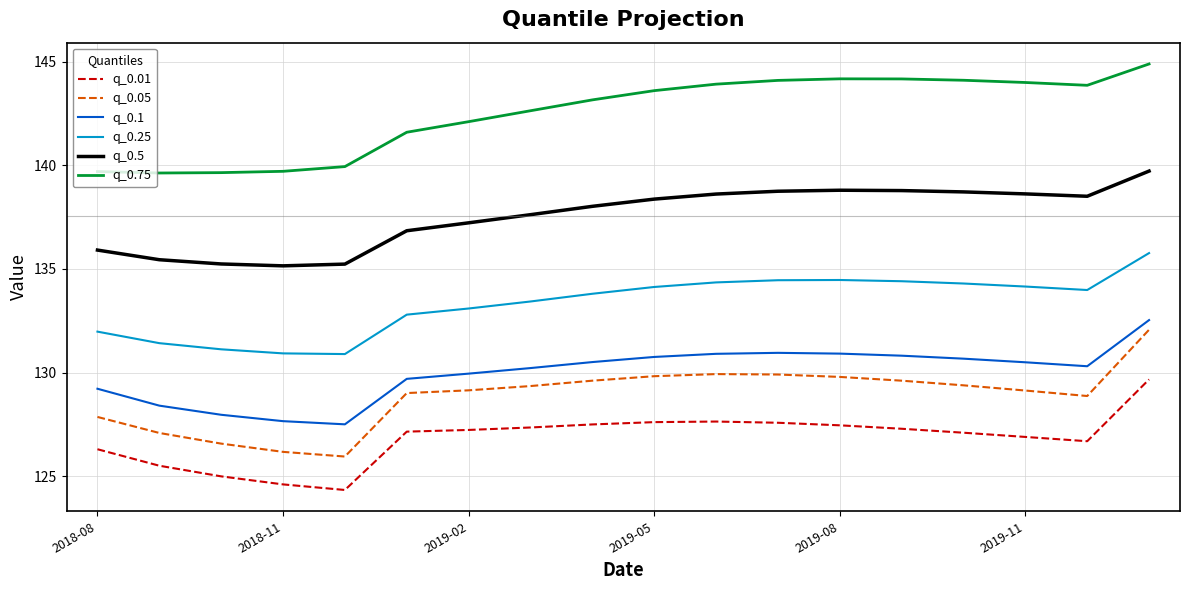

What is the greatest value displayed?

144.9